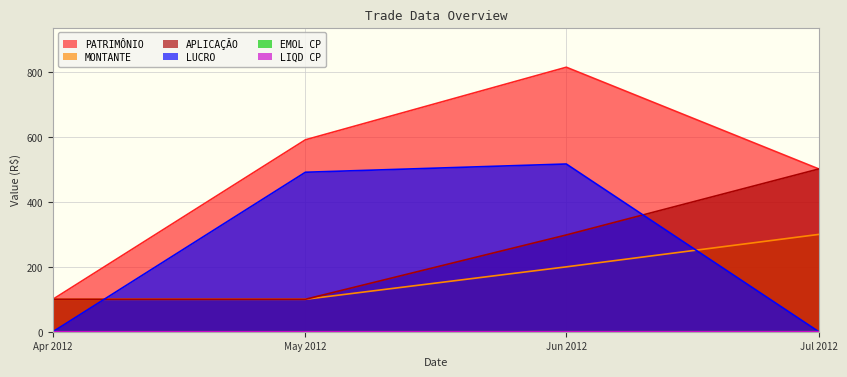

True or false: PATRIMÔNIO and LUCRO cross at least once.

False